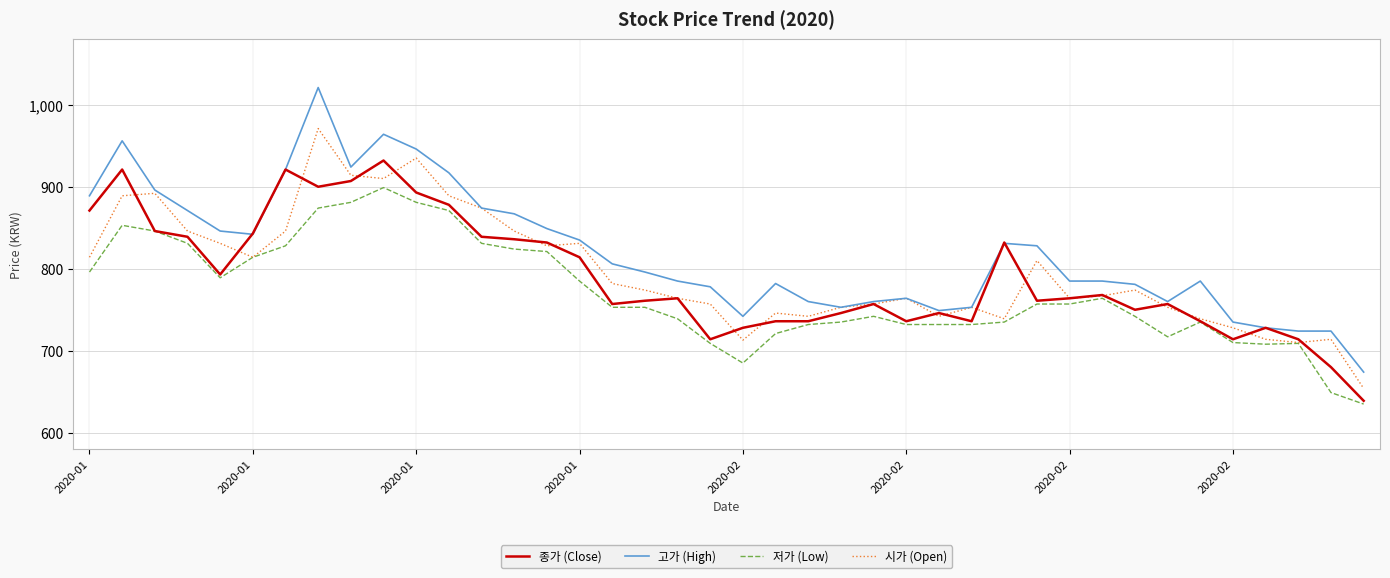

What is the maximum value shown in the chart?

1021